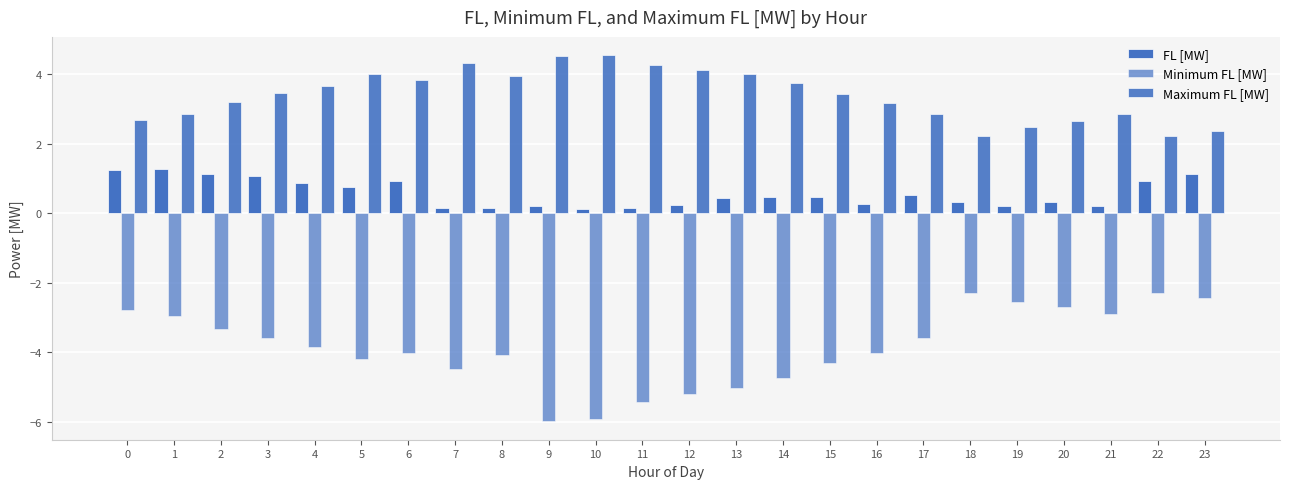

How many data points in Maximum FL [MW] are less than 3?

9